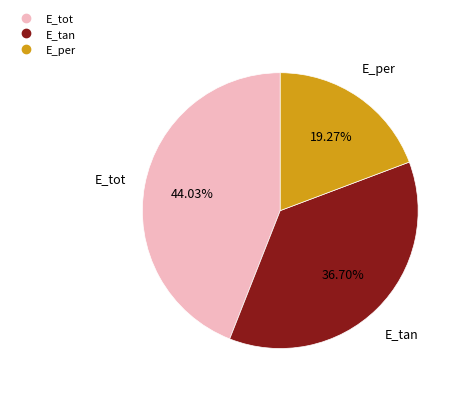

Does any single category account for the majority?

No